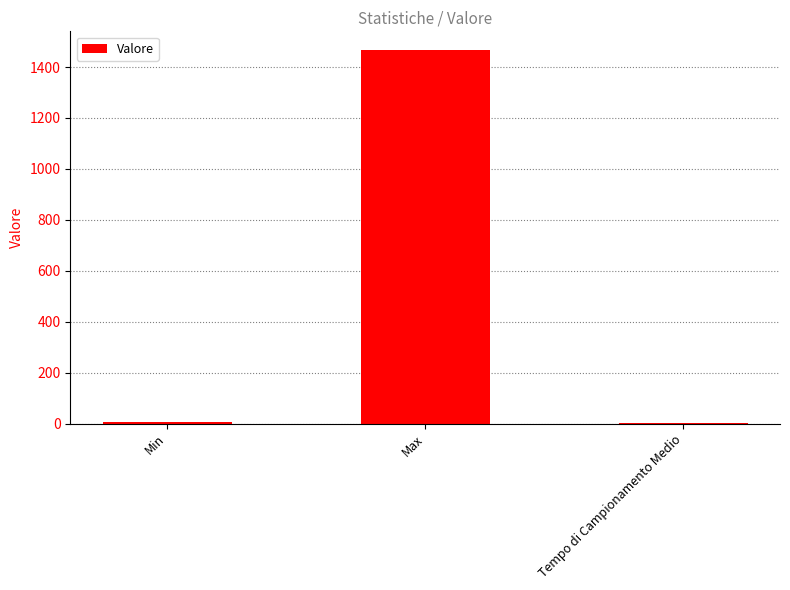

Which has a higher value, Min or Max?

Max